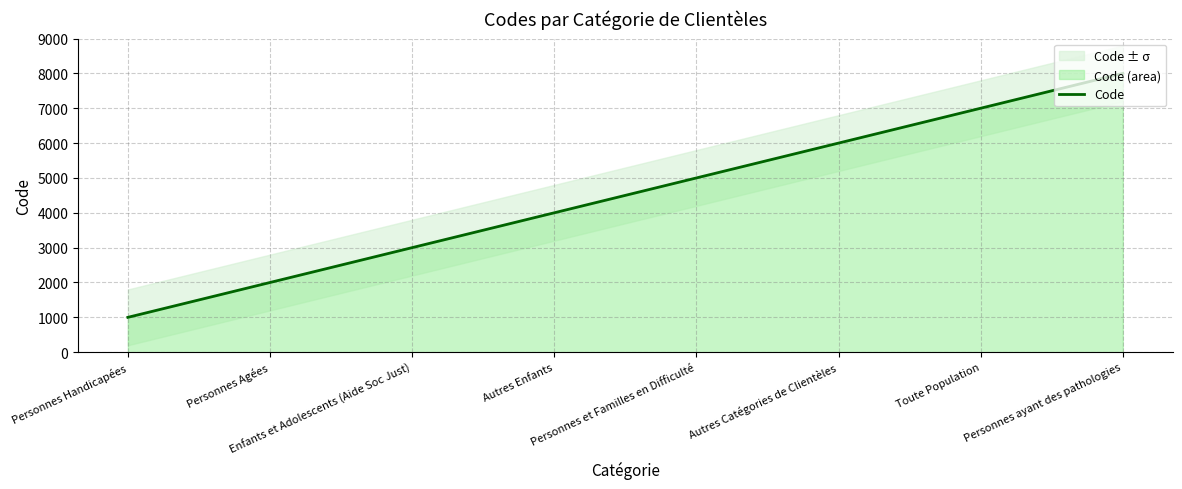

True or false: the data shows 428 at Personnes Handicapées.

False